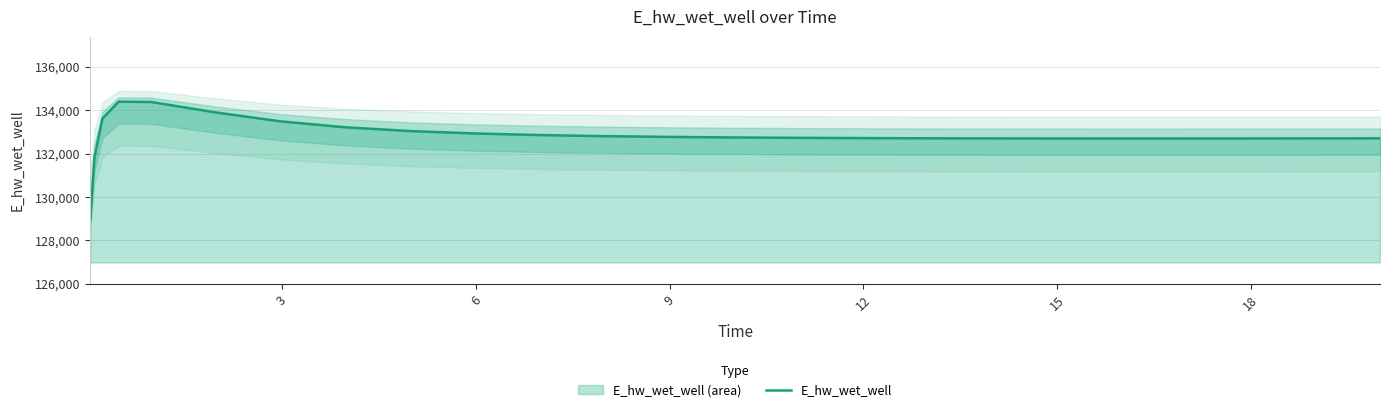

What is the maximum value for E_hw_wet_well?

134387.3